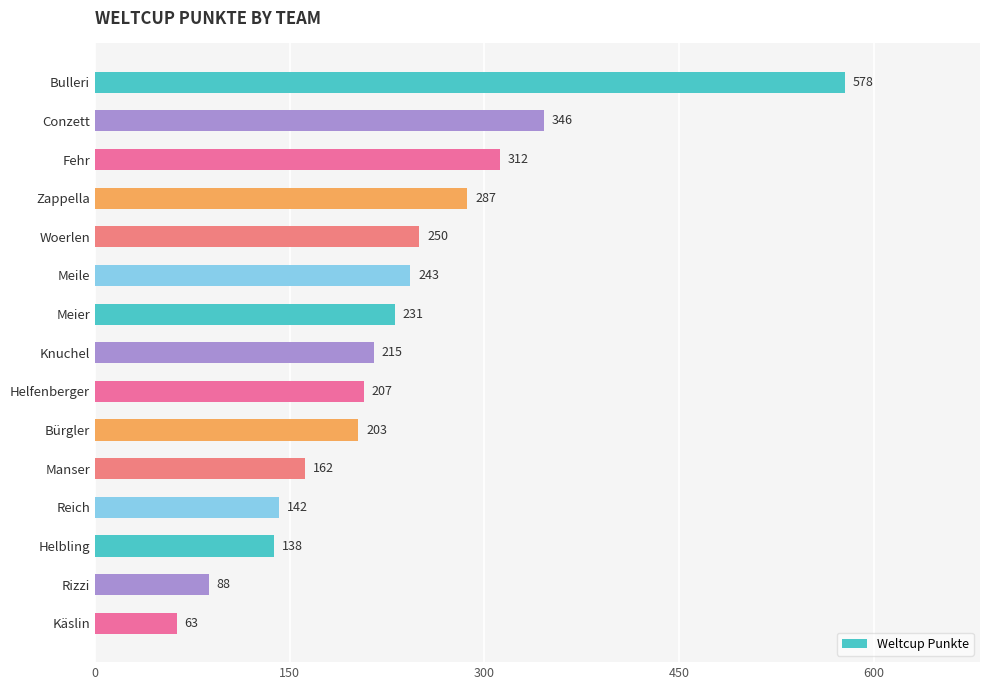

What is the average value?

231